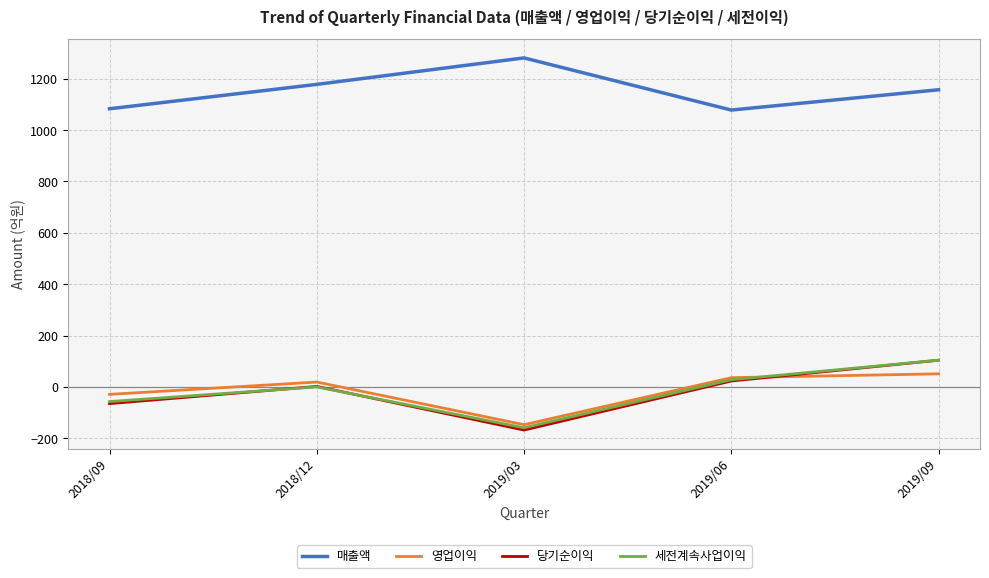

At how many categories does at least one series exceed 583?

5